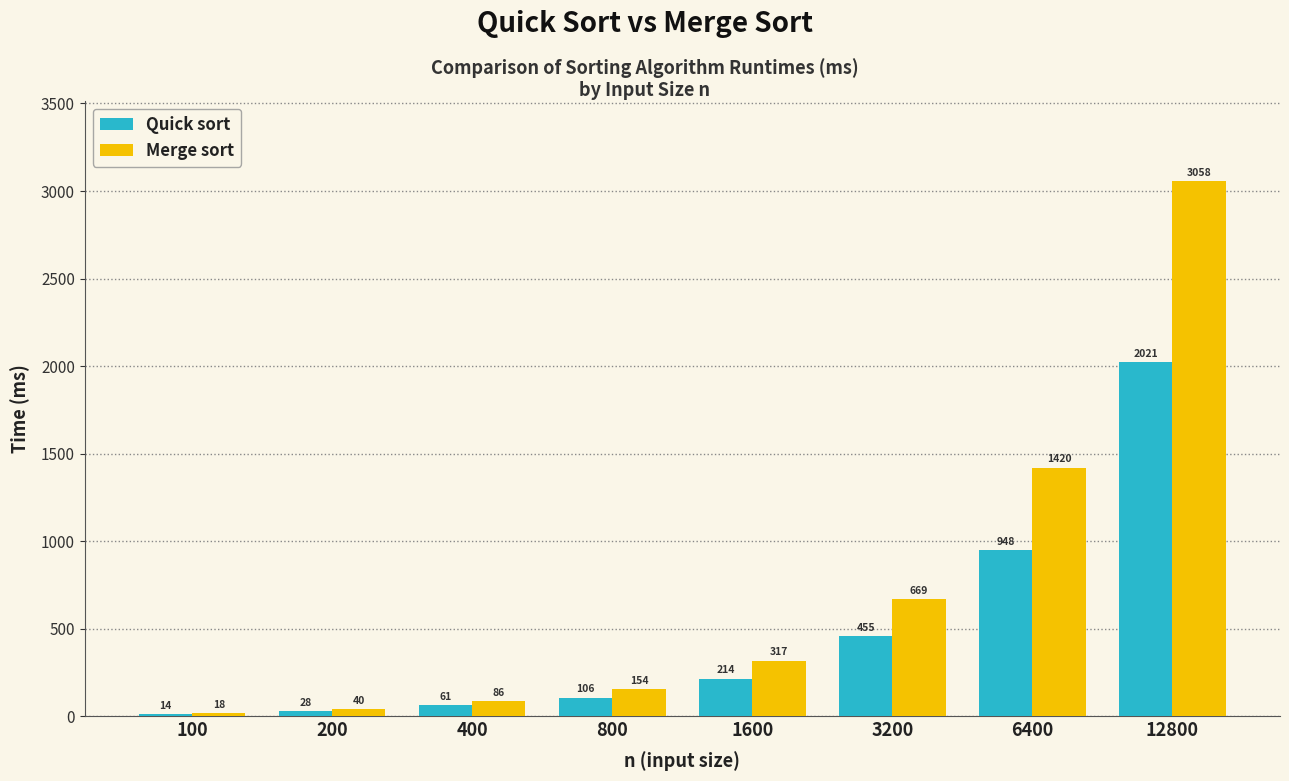

What is the total value across all series at 3200?

1123.7